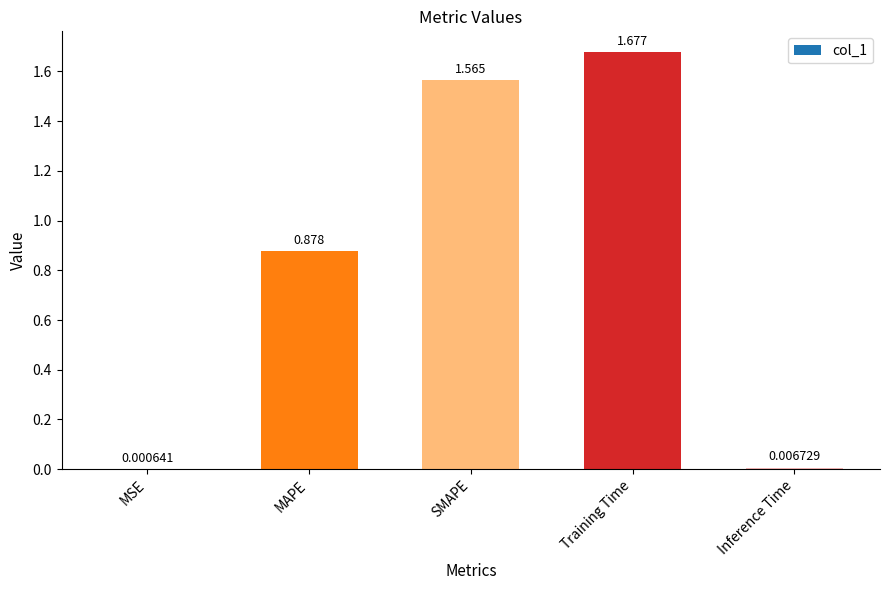

Which label corresponds to the largest value in the chart?

Training Time